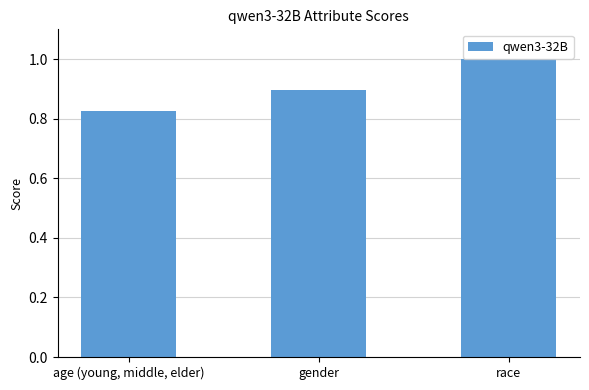

What is the maximum value shown in the chart?

1.0